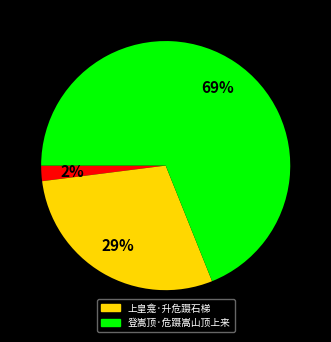

Is there a majority slice in this chart?

Yes